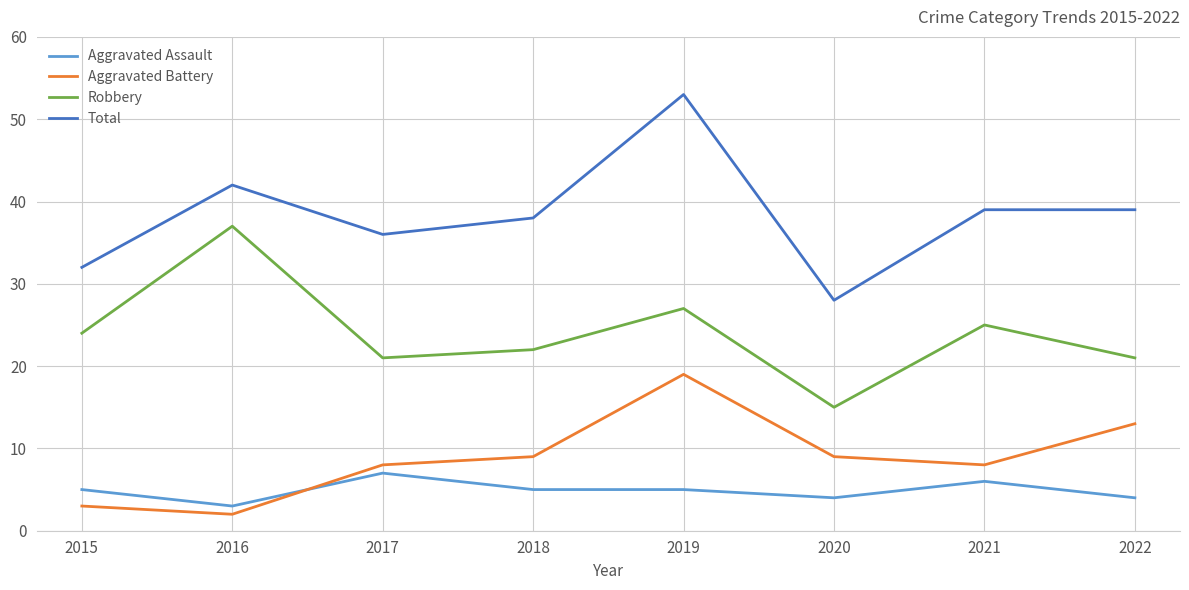

At which category does Total reach its first local valley?

2017